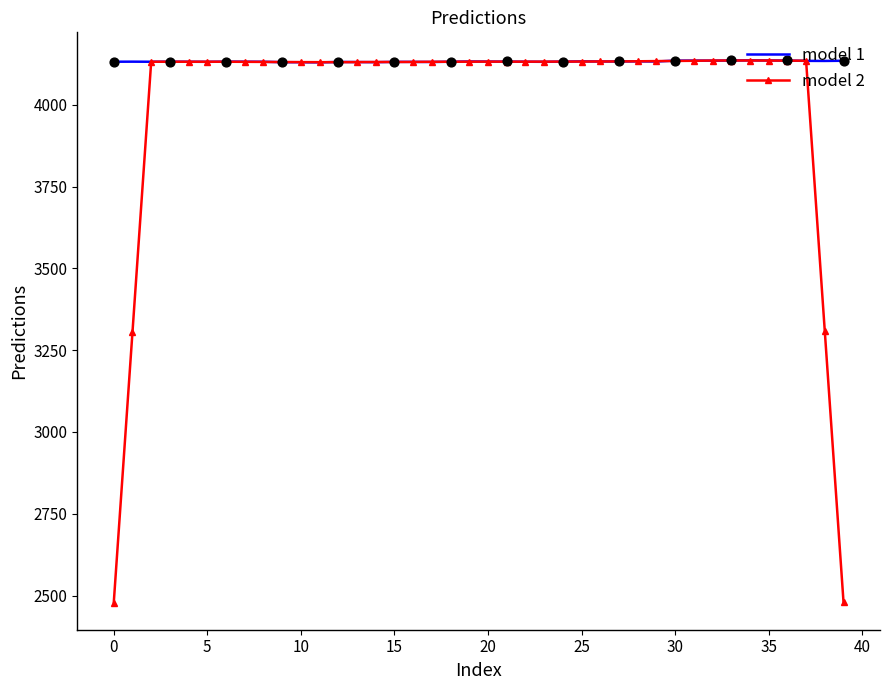

Which series reaches the maximum Y coordinate?

model 1